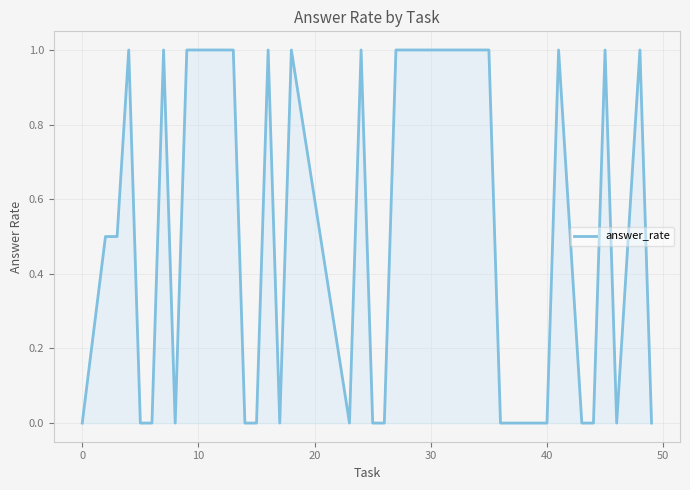

What is the difference between the maximum and minimum values?

1.0